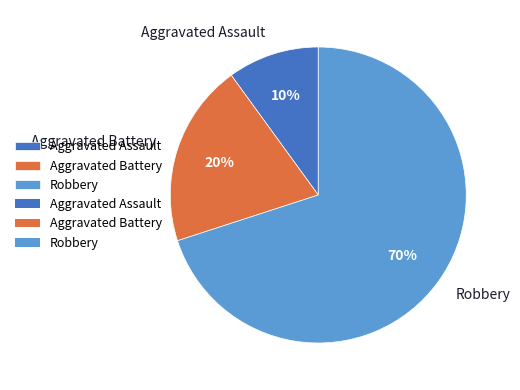

Count the number of slices in the pie.

3